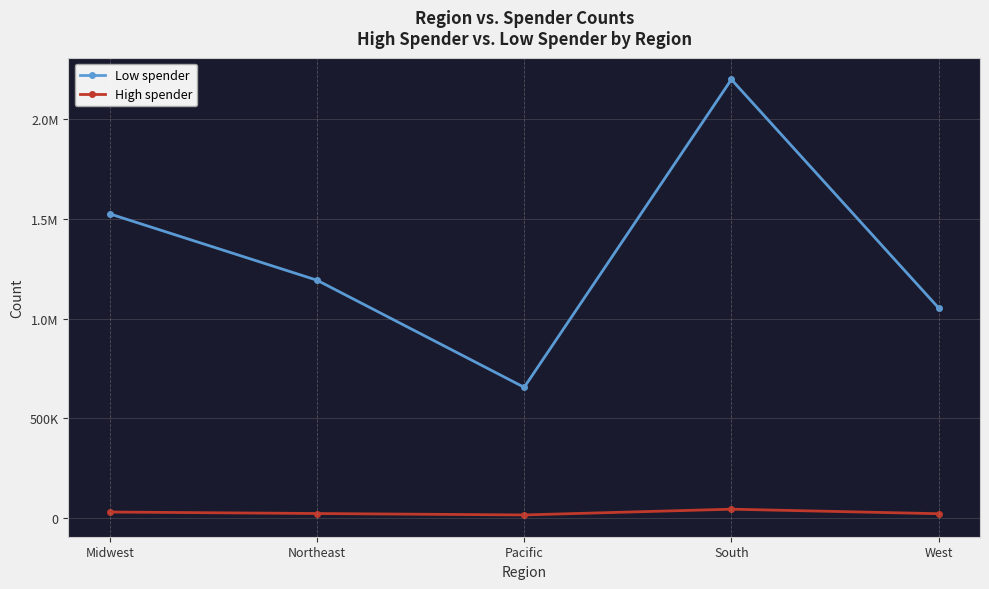

What is the spread (max minus min) of values at Pacific?

639648